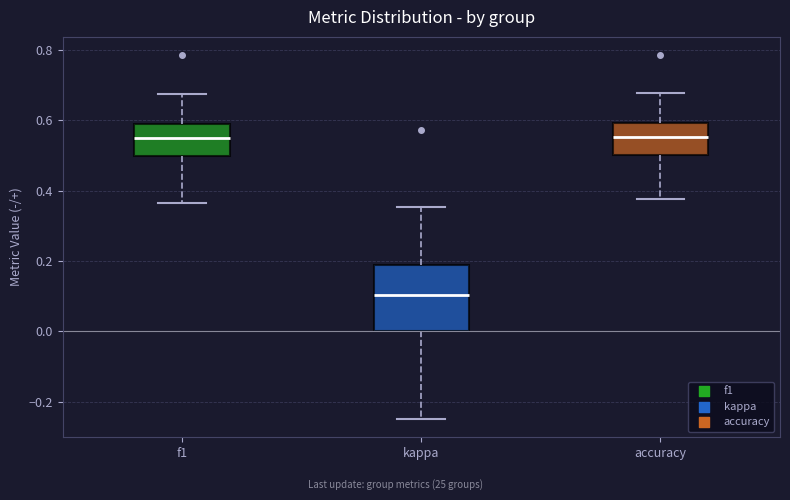

Reading left to right, transcribe this box plot: for each box, give where its median line is, the range the box spans, and where its two whiskers end, as read against the y-axis. The values are not printed on the chart, so give them approximately, as read against the axis.

f1: median 0.56, box 0.50 to 0.60, whiskers 0.36 to 0.68
kappa: median 0.10, box 0.00 to 0.18, whiskers -0.24 to 0.36
accuracy: median 0.56, box 0.50 to 0.60, whiskers 0.38 to 0.68